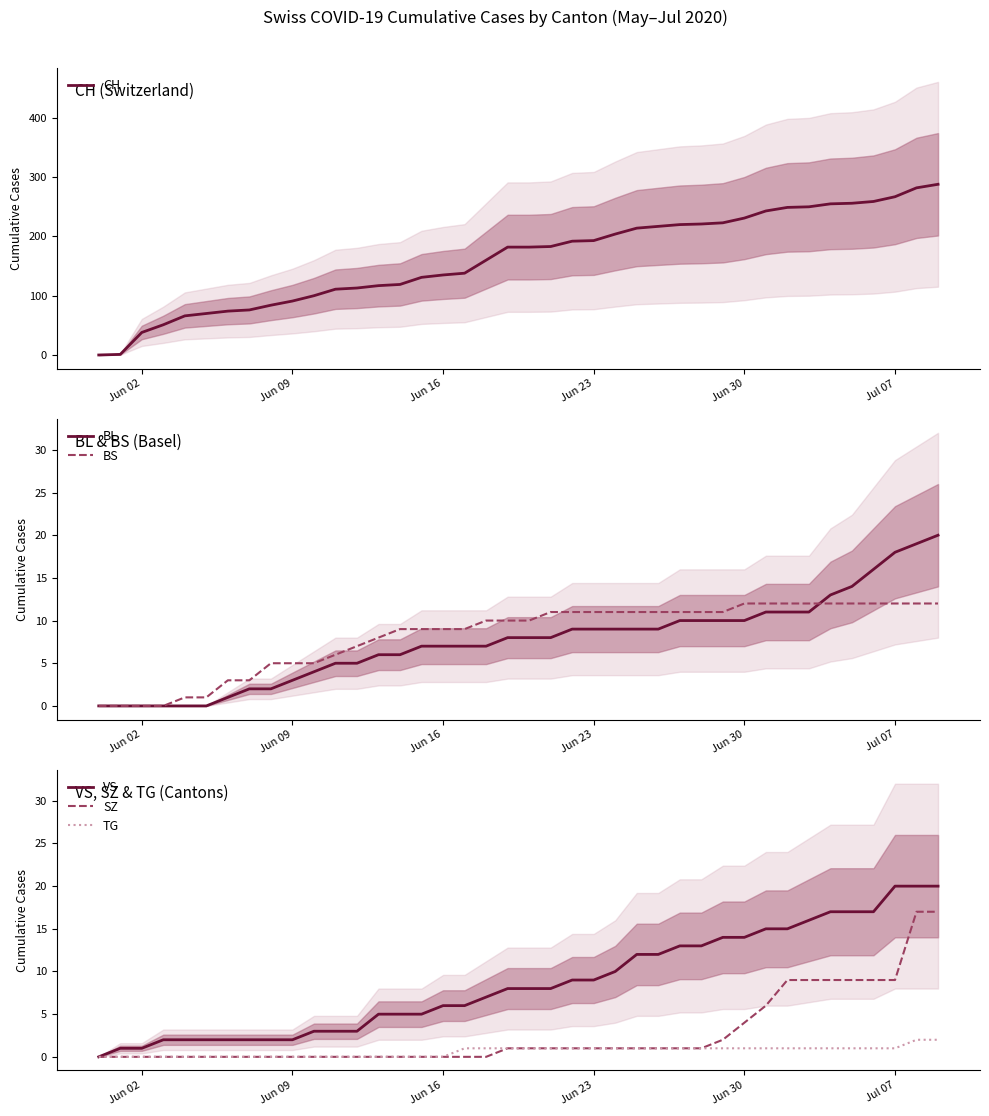

How many series are shown in this chart?

6